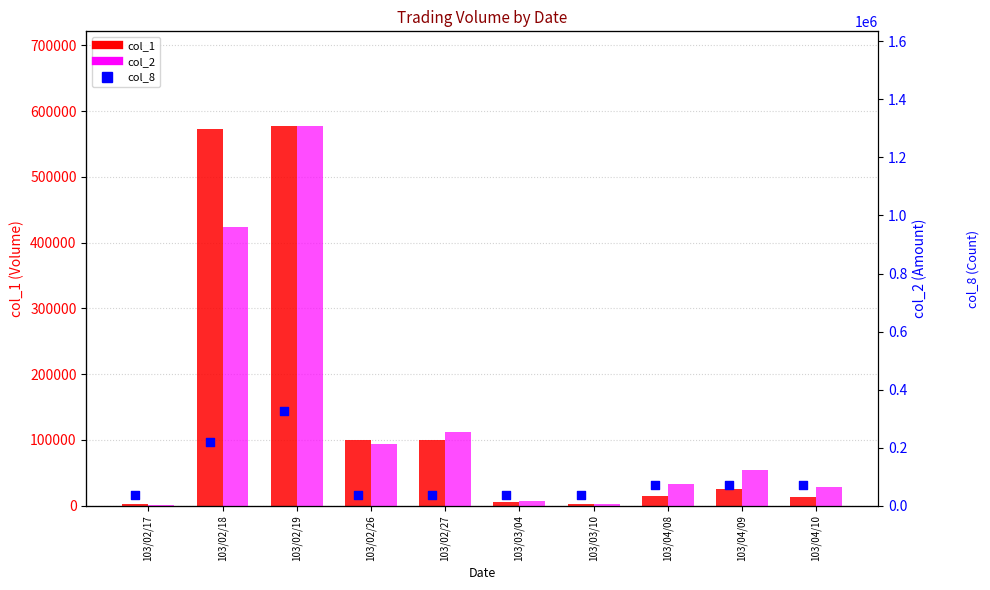

What is the total value across all series at 103/04/09?

149352